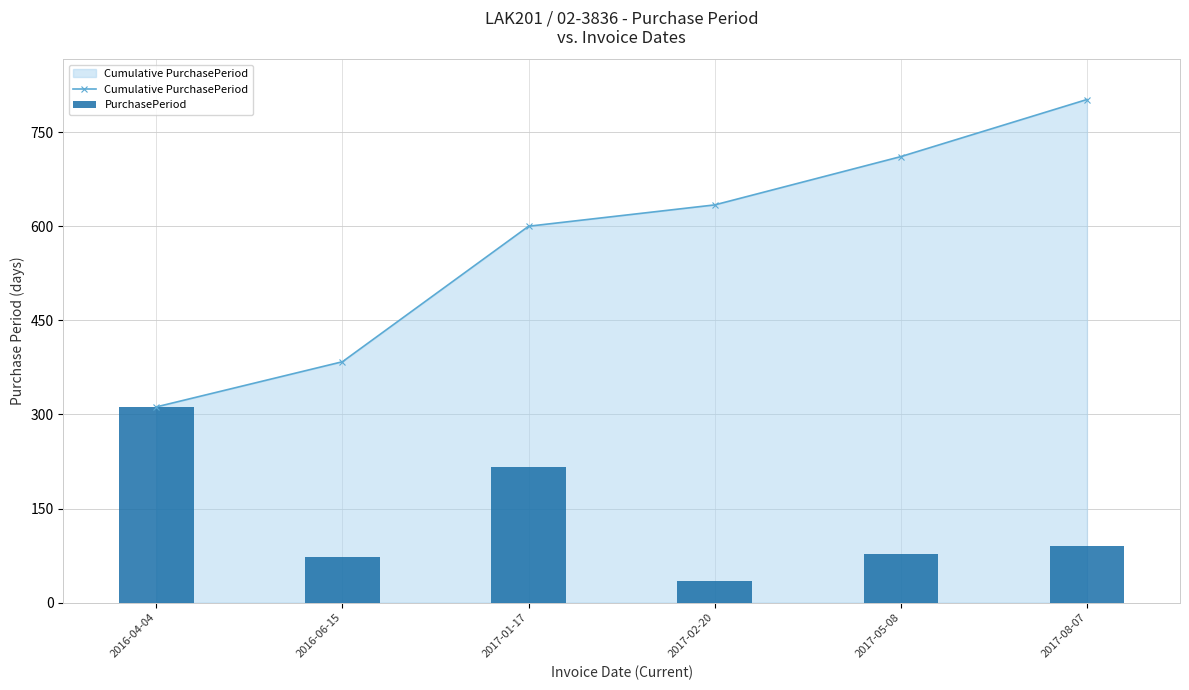

Is the value of PurchasePeriod at 2016-04-04 greater than the value of Cumulative PurchasePeriod at 2016-06-15?

No